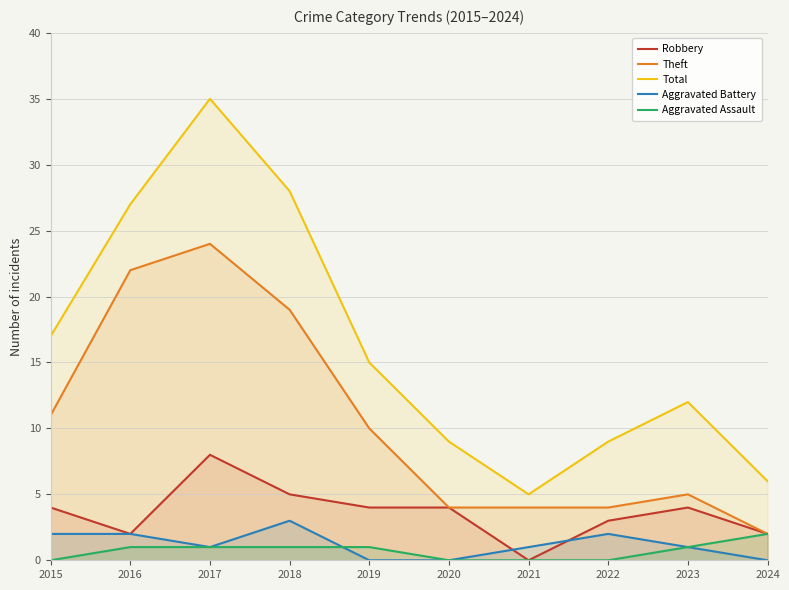

At which category does the chart reach its minimum across all series?

2021